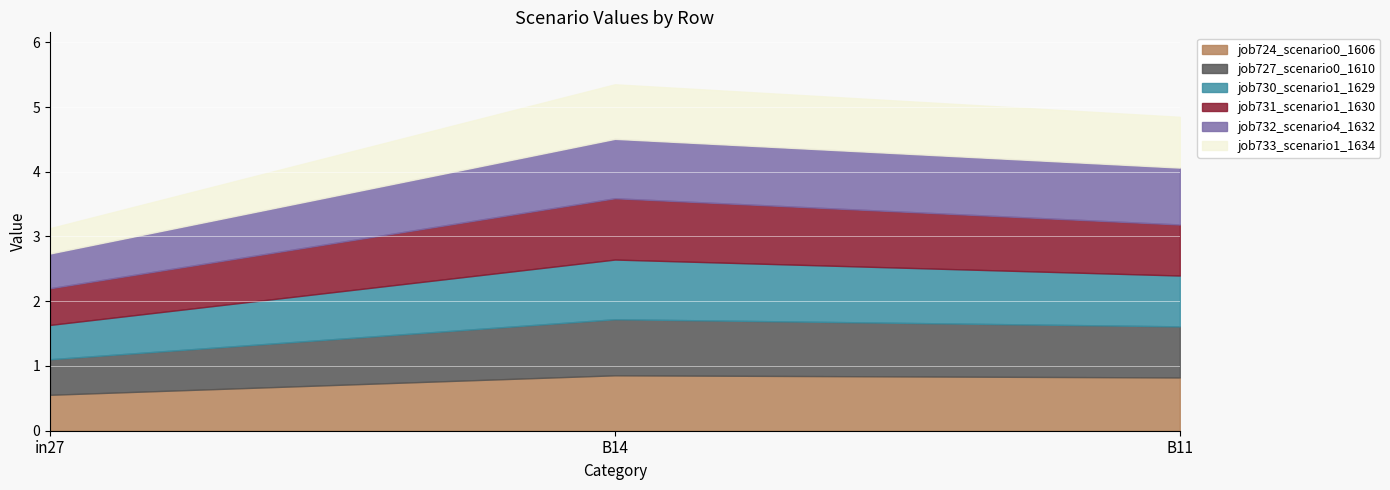

How many lines are shown in the chart?

6